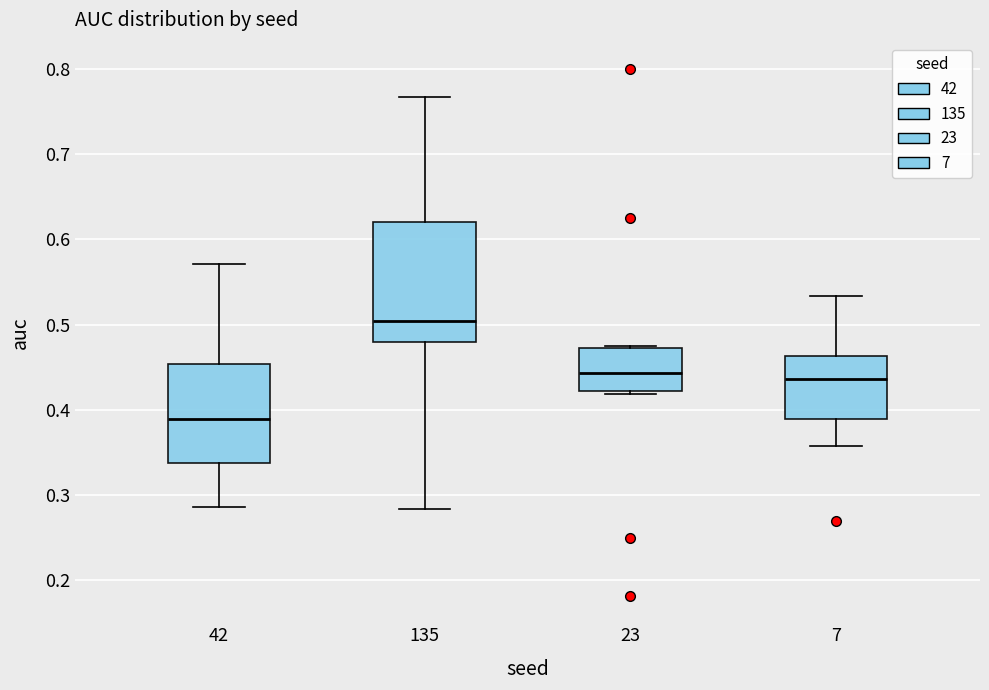

Reading left to right, transcribe this box plot: for each box, give where its median line is, the range the box spans, and where its two whiskers end, as read against the y-axis. The values are not printed on the chart, so give them approximately, as read against the axis.

42: median 0.39, box 0.34 to 0.45, whiskers 0.29 to 0.57
135: median 0.50, box 0.48 to 0.62, whiskers 0.28 to 0.77
23: median 0.44, box 0.42 to 0.47, whiskers 0.42 (just below the box's lower edge) to 0.48
7: median 0.44, box 0.39 to 0.46, whiskers 0.36 to 0.53